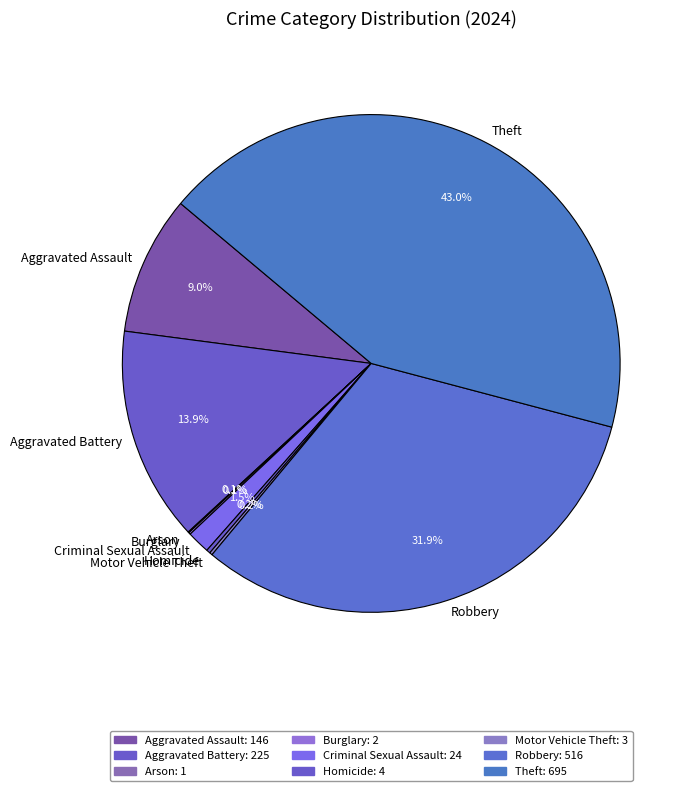

How much of the chart is everything except Robbery?

68.1%